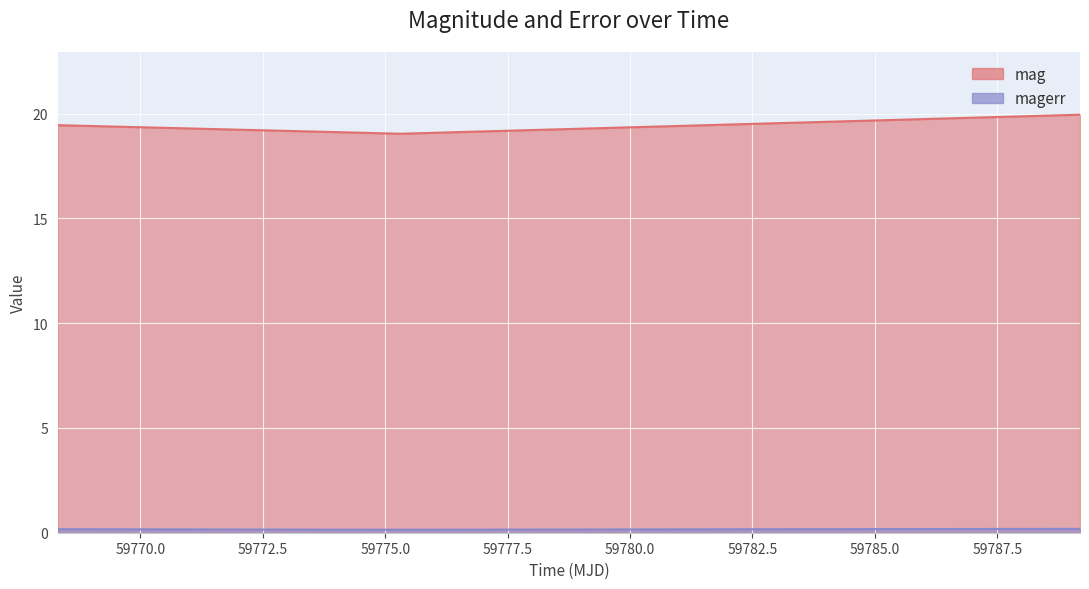

How many lines are shown in the chart?

2